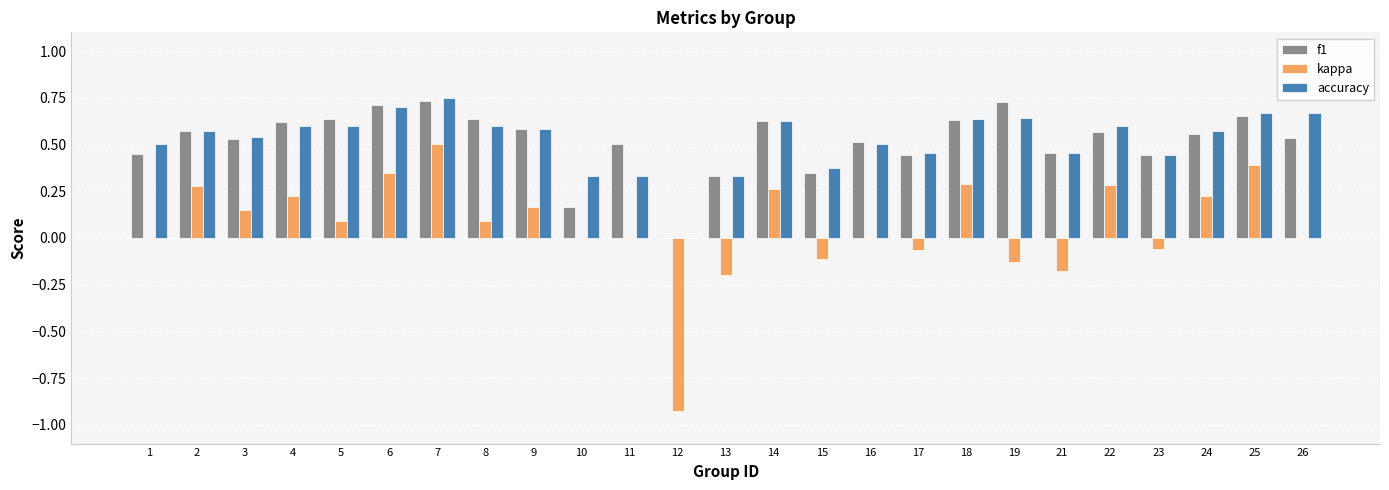

The value of accuracy at 8 is 0.6. True or false?

True